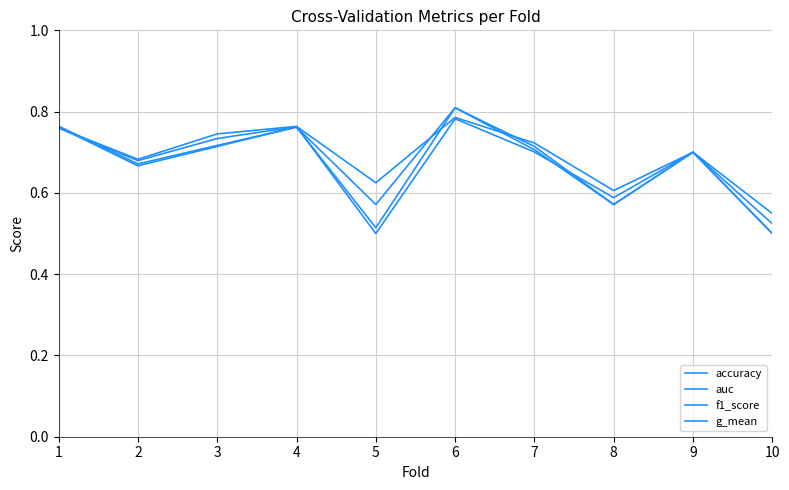

Is this an area chart (filled region under the line)?

No